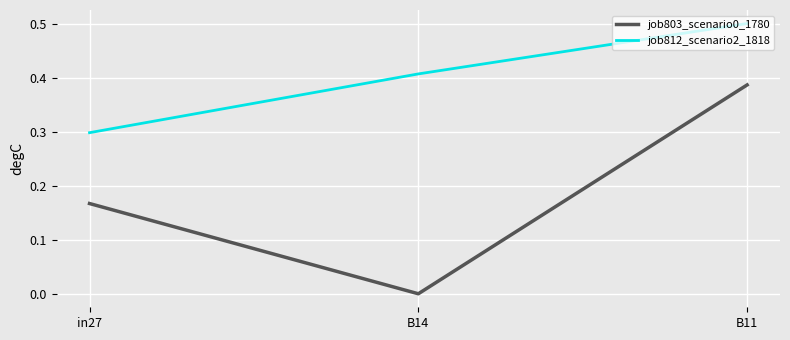

What are all the series names shown in the legend?

job803_scenario0_1780, job812_scenario2_1818